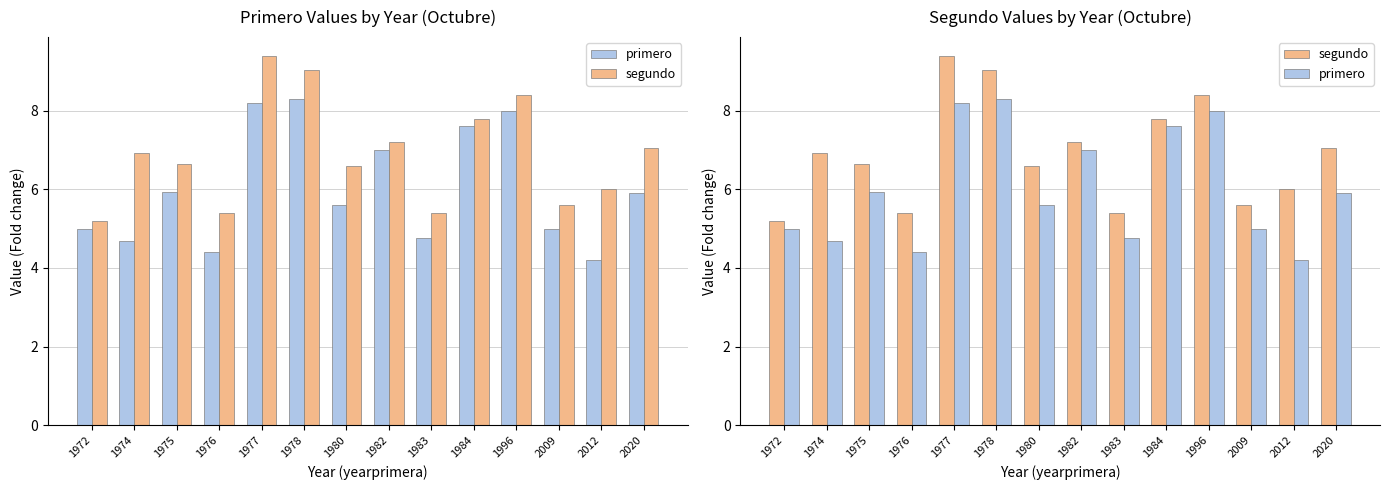

Is it true that segundo equals 7.0 at 2020?

True